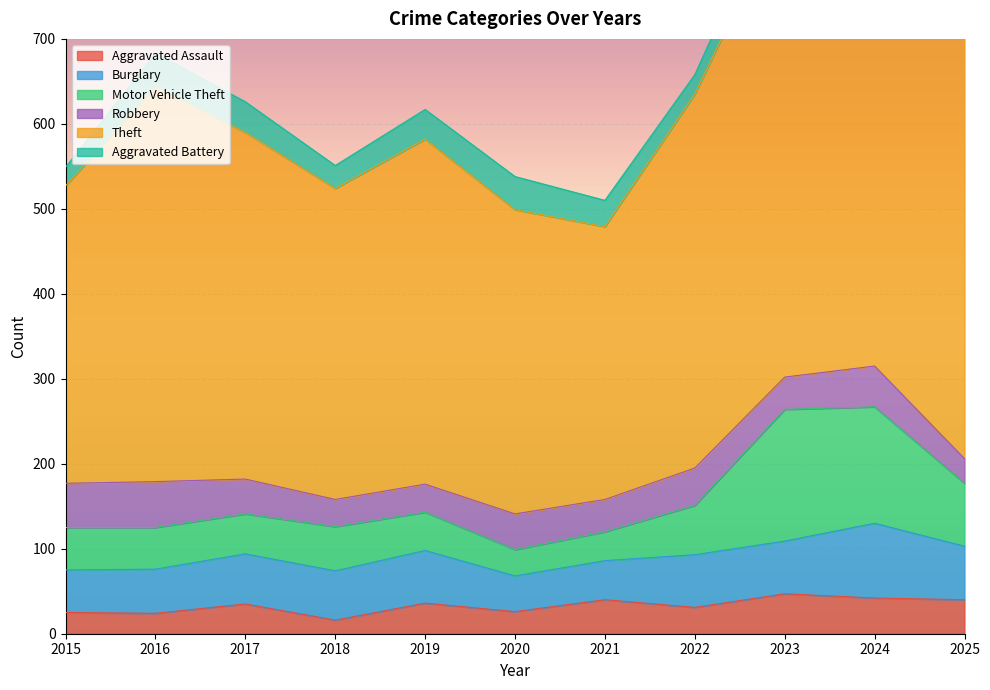

At which label does Robbery reach its peak?

2016